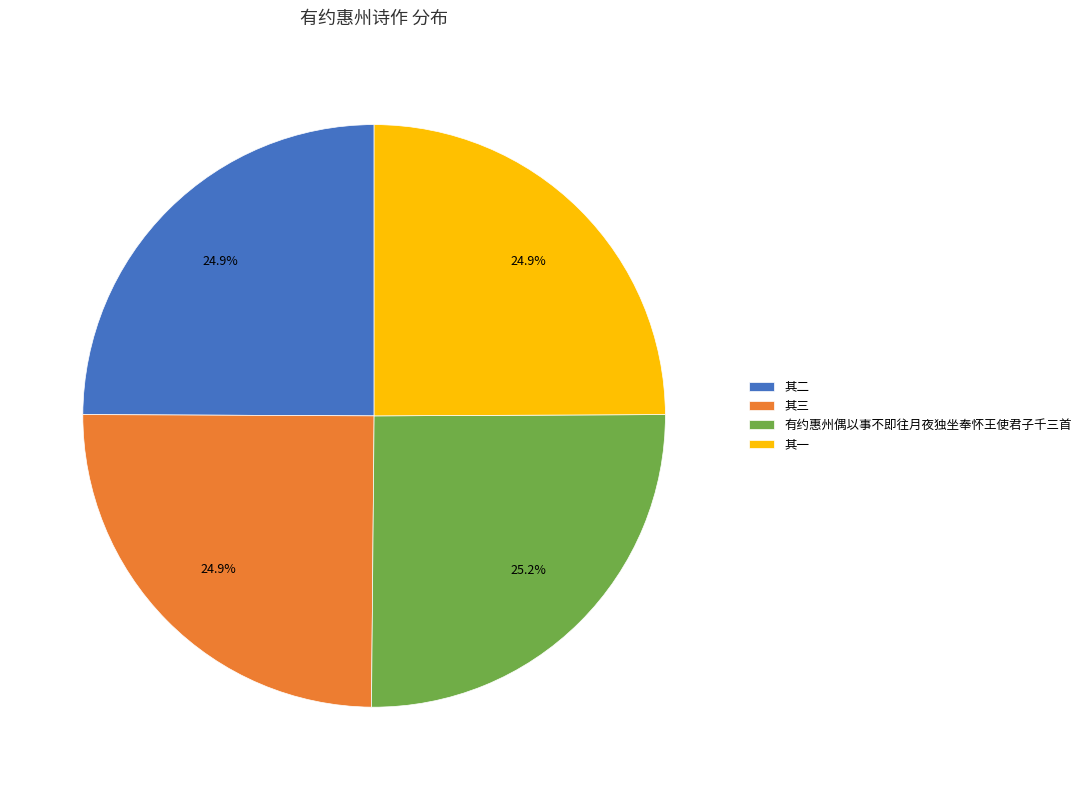

What is the ratio of the value at 其三 to the value at 其一?

1.0